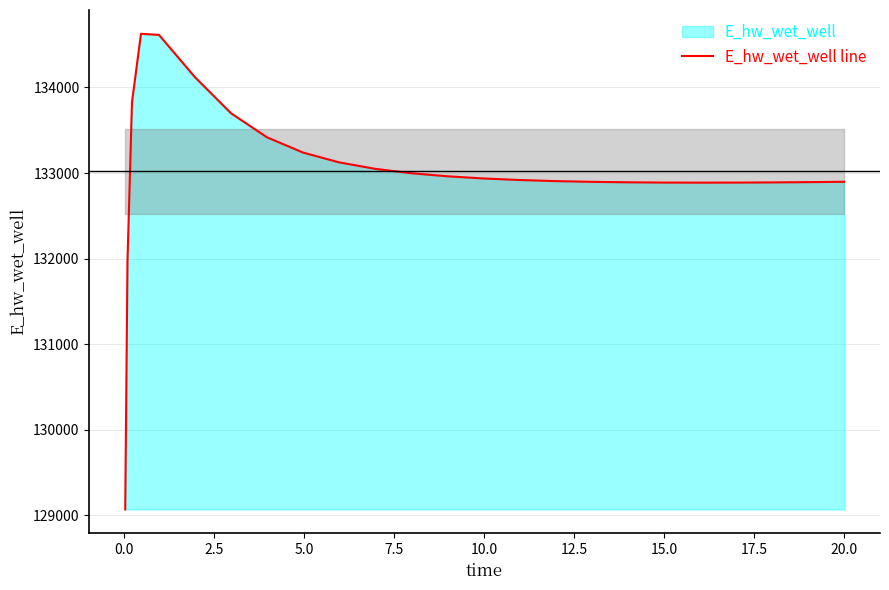

What is the greatest value displayed?

134626.8